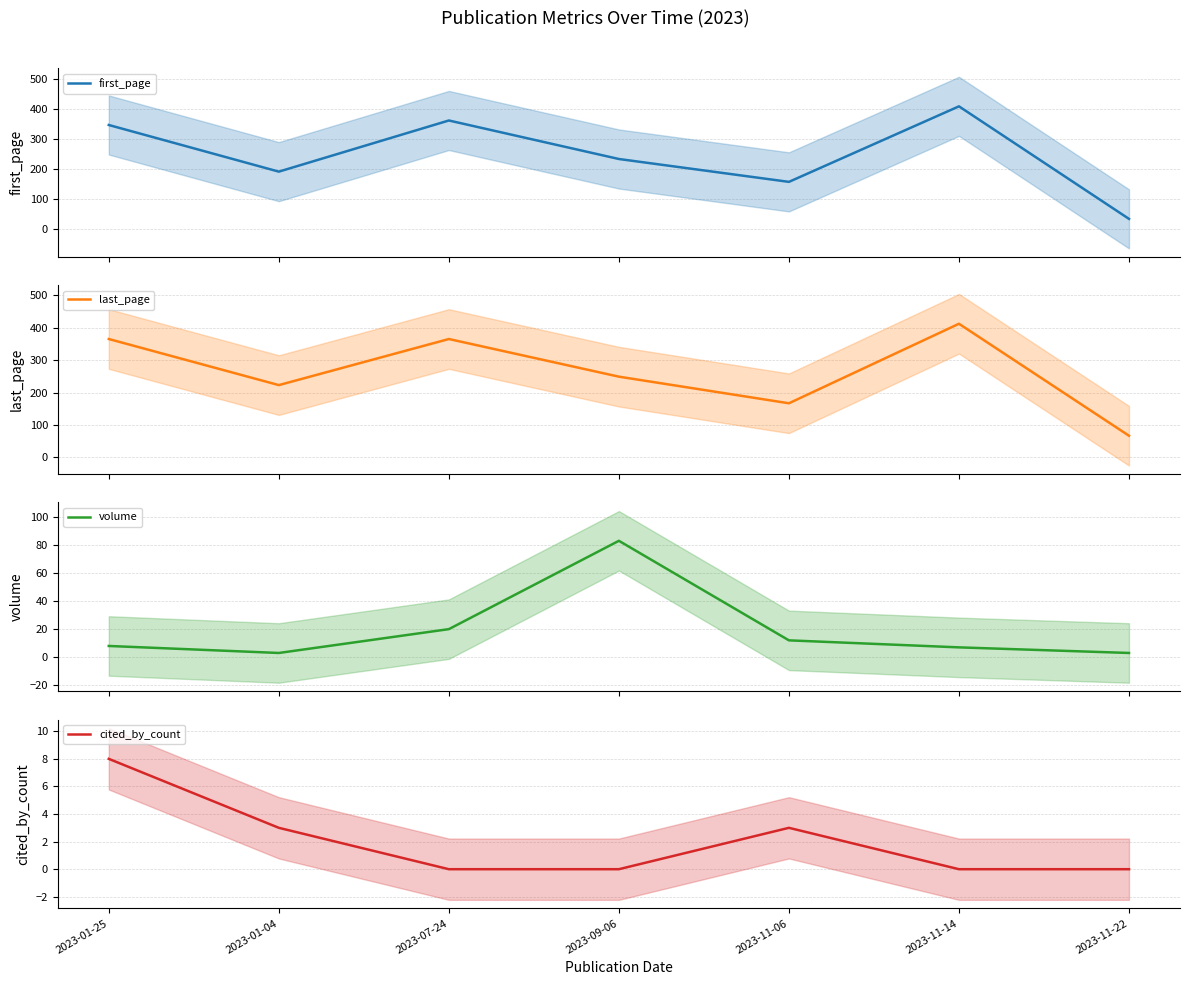

Read the first_page value at 2023-01-25.

347